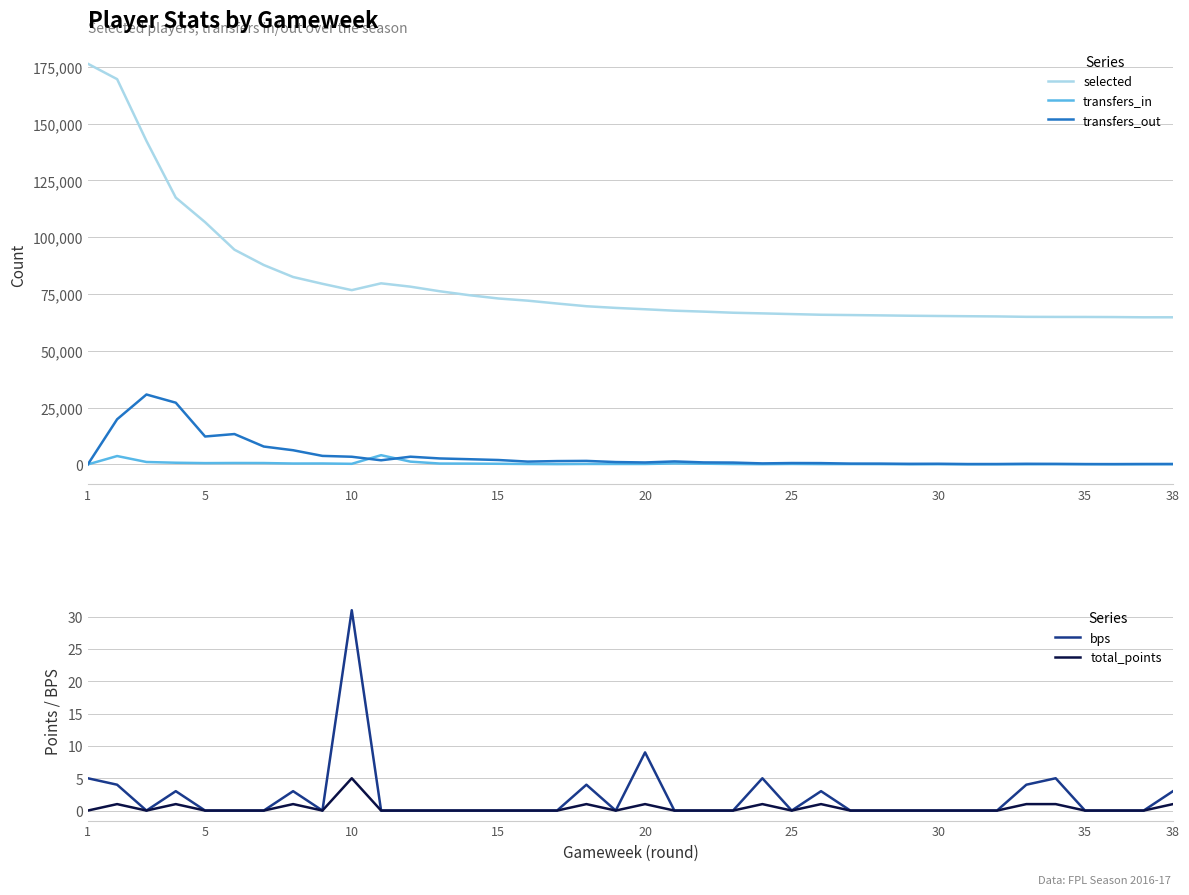

True or false: transfers_out and selected intersect in this chart.

False